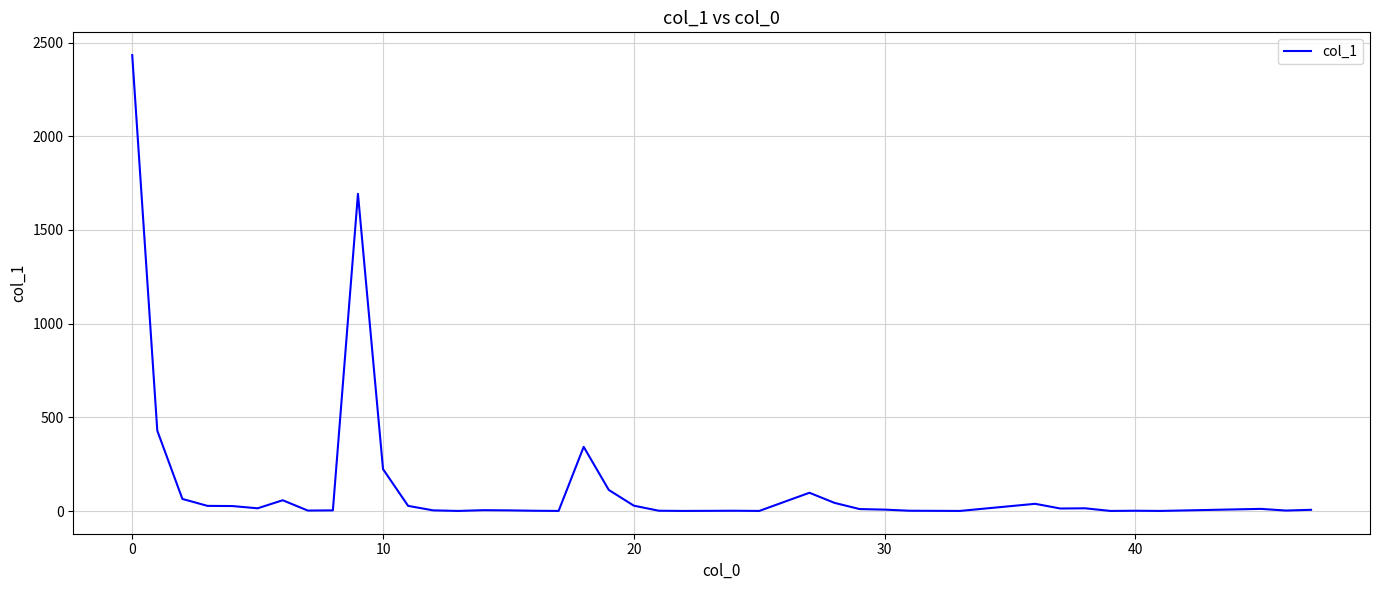

What is the difference between the maximum and minimum values?

2432